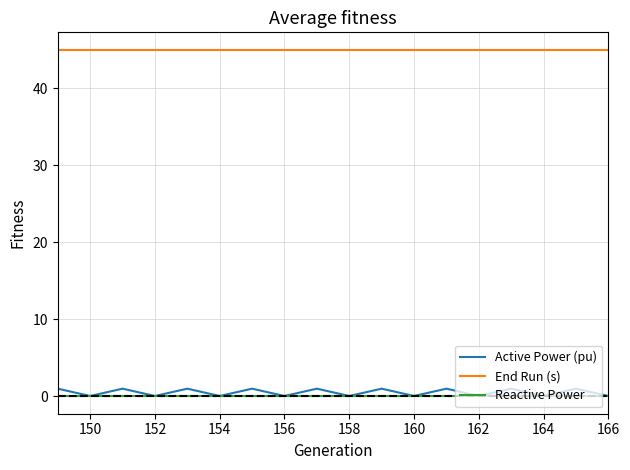

True or false: Active Power (pu) and End Run (s) intersect in this chart.

False